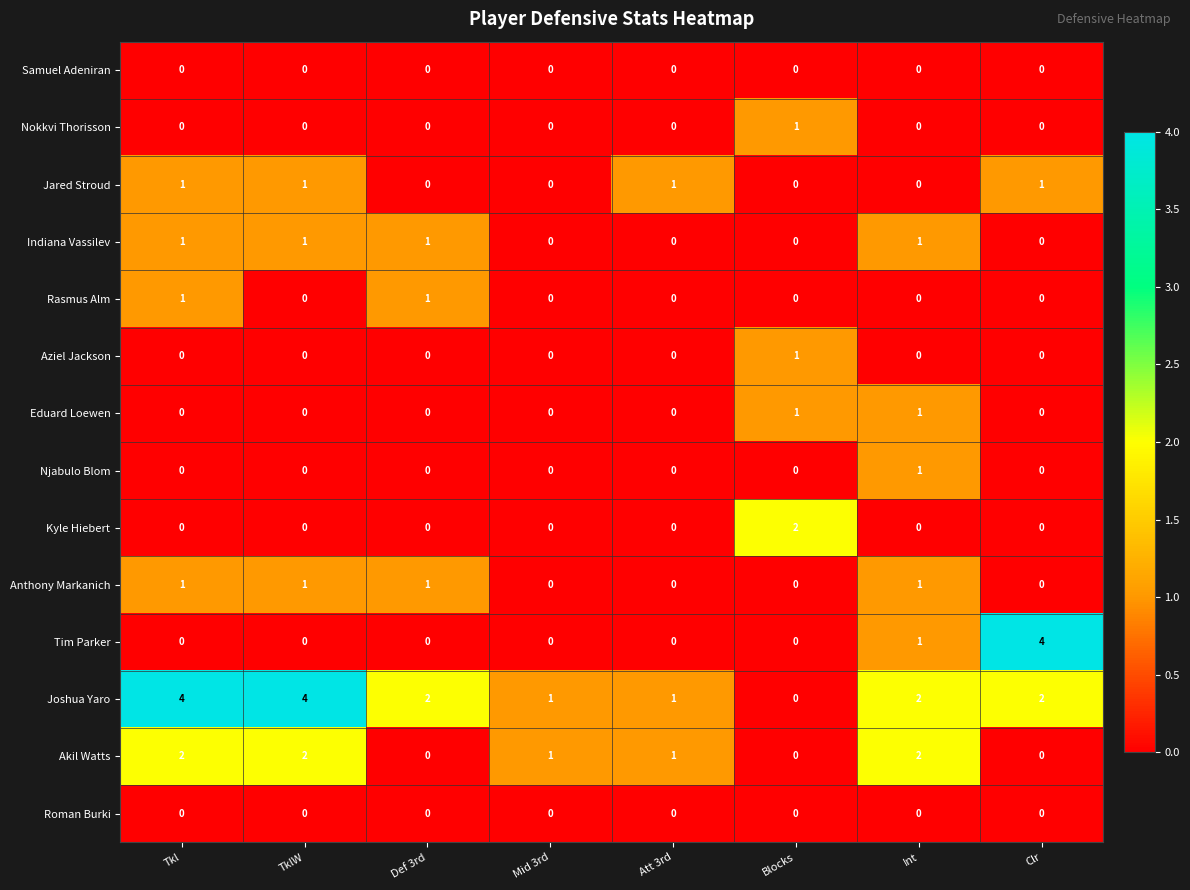

What is the difference between the maximum and second lowest values in the Tim Parker series?

4